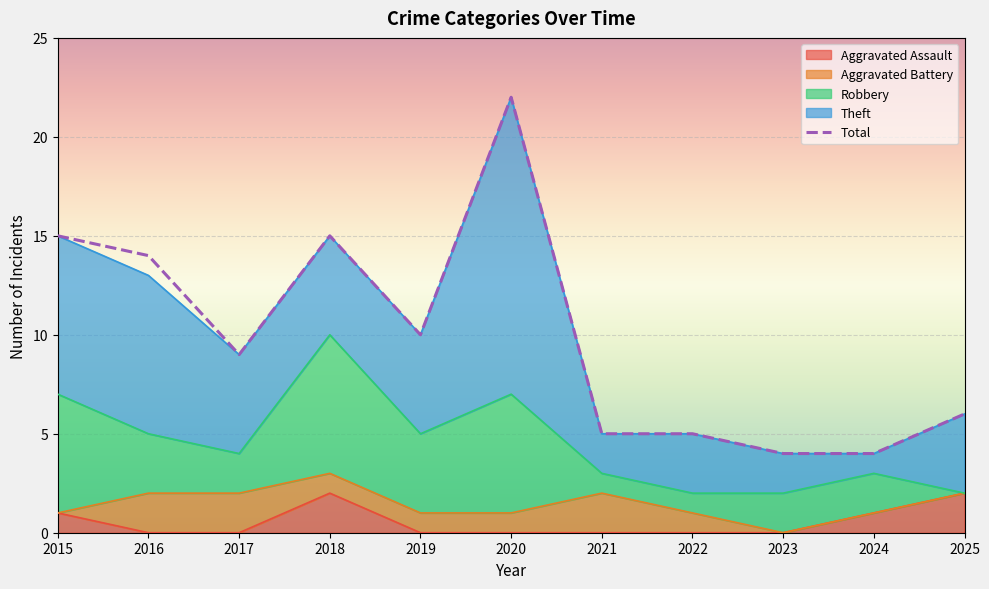

Which series has the largest total across all categories?

Total